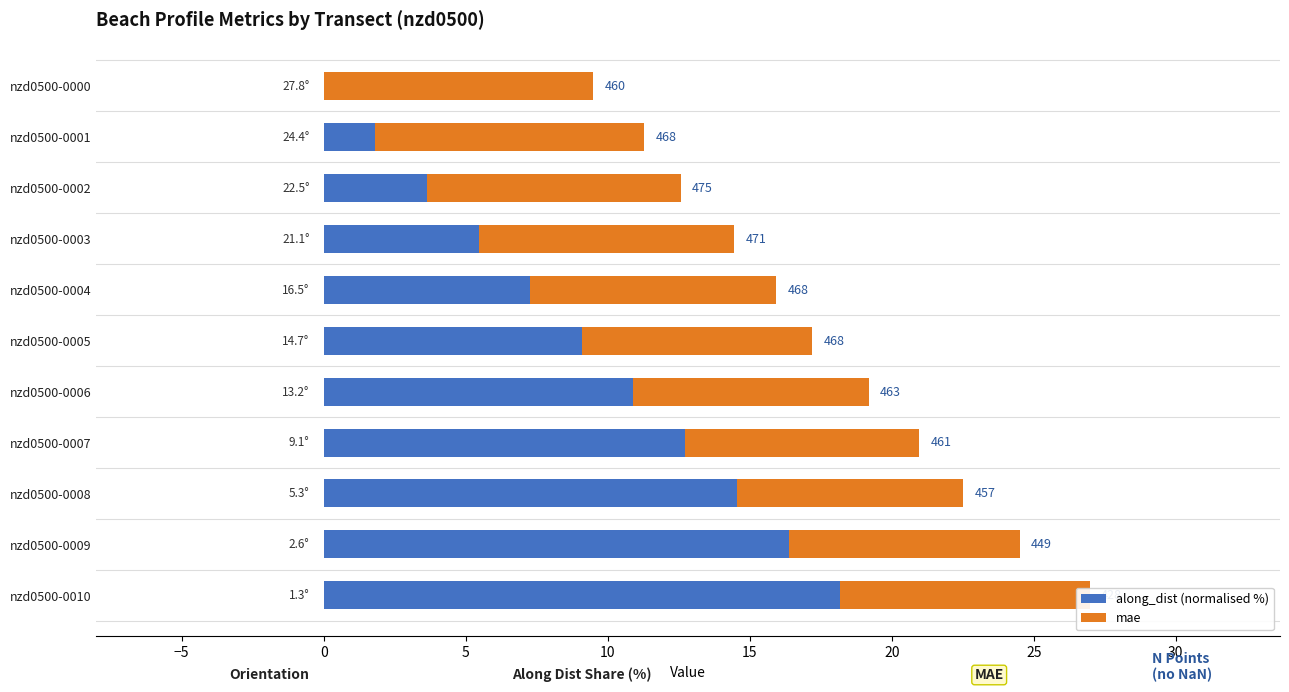

Which series has the widest spread of values?

along_dist (normalised %)